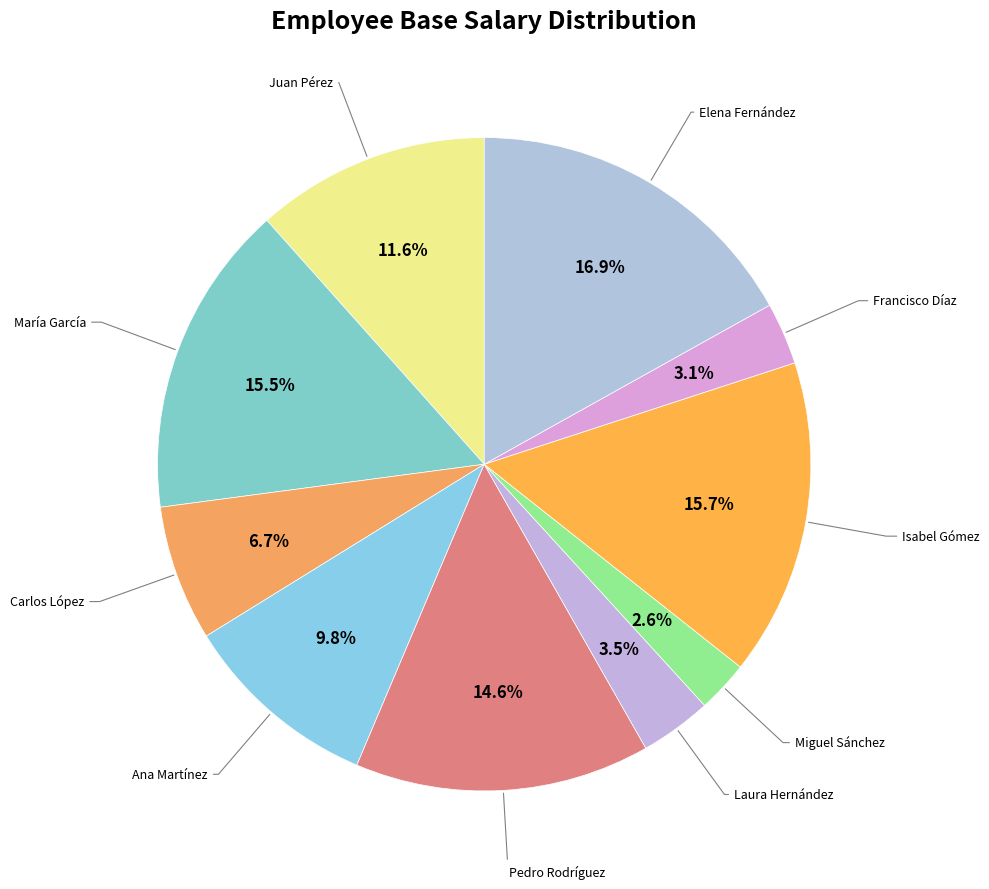

How many slices are in this pie chart?

10